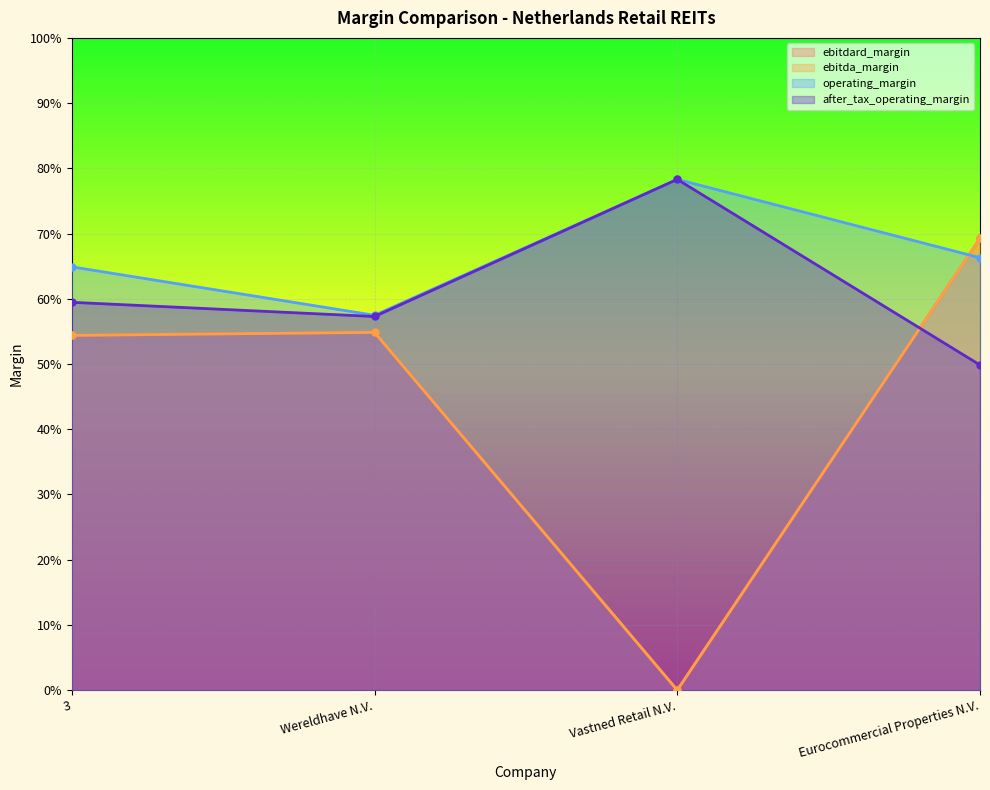

Rank the categories by ebitdard_margin value from lowest to highest.

Vastned Retail N.V., 3, Wereldhave N.V., Eurocommercial Properties N.V.